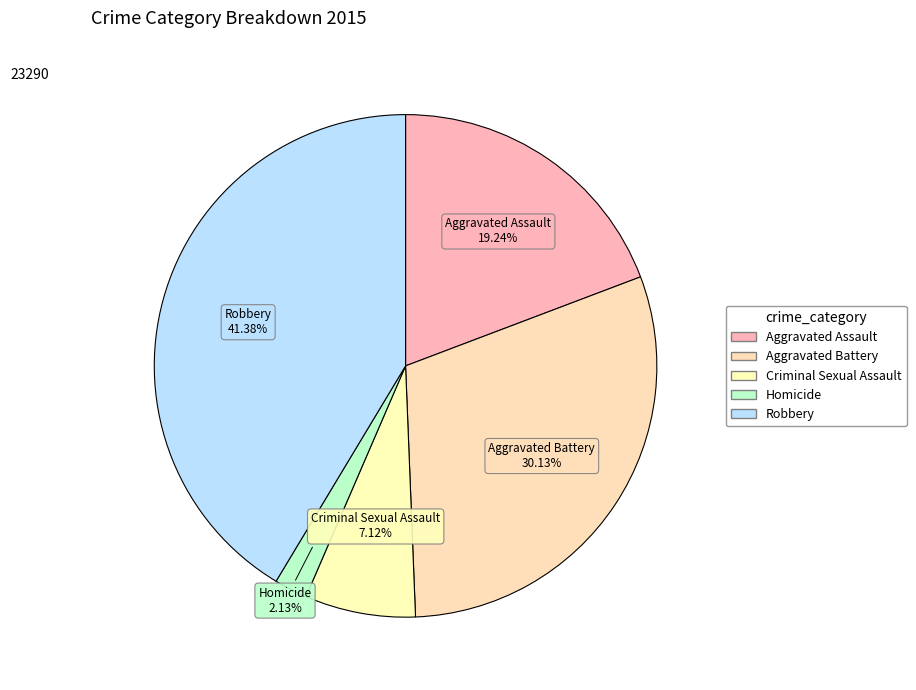

How many segments does this pie chart have?

5